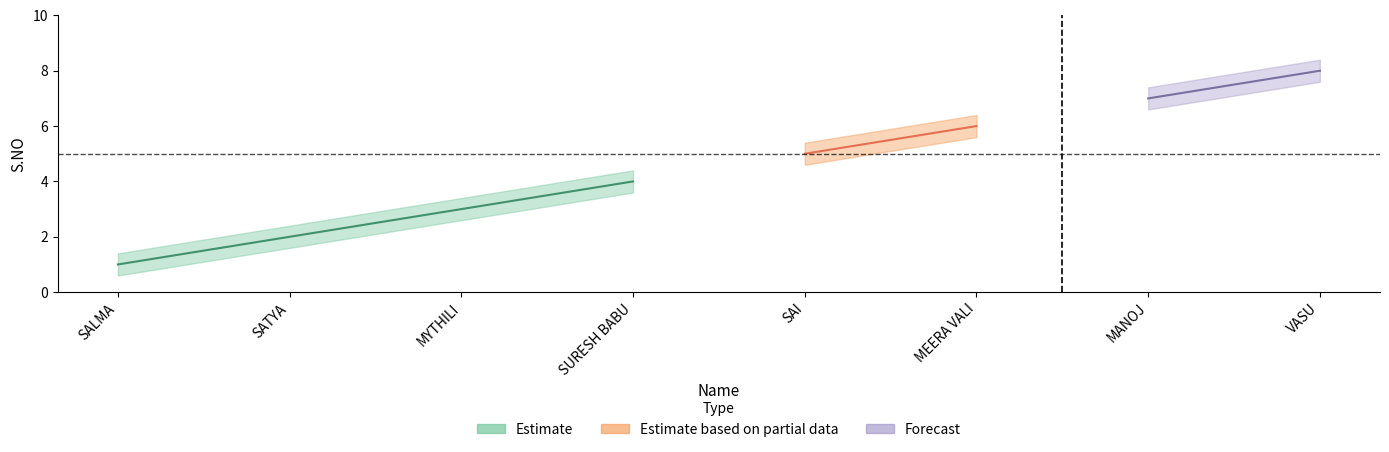

Count the values in the range 3 to 7.

5